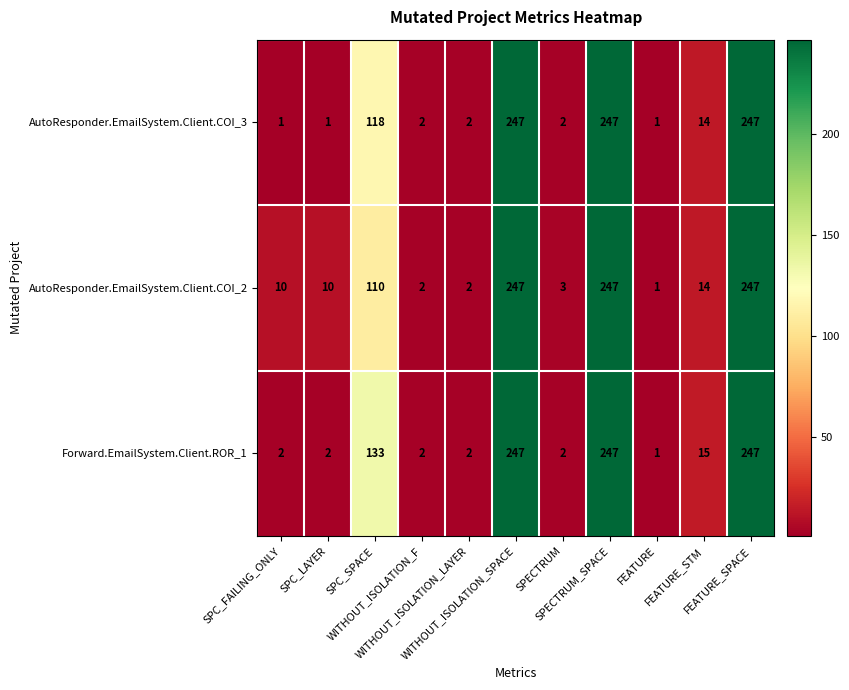

Count the number of categories in the chart.

11